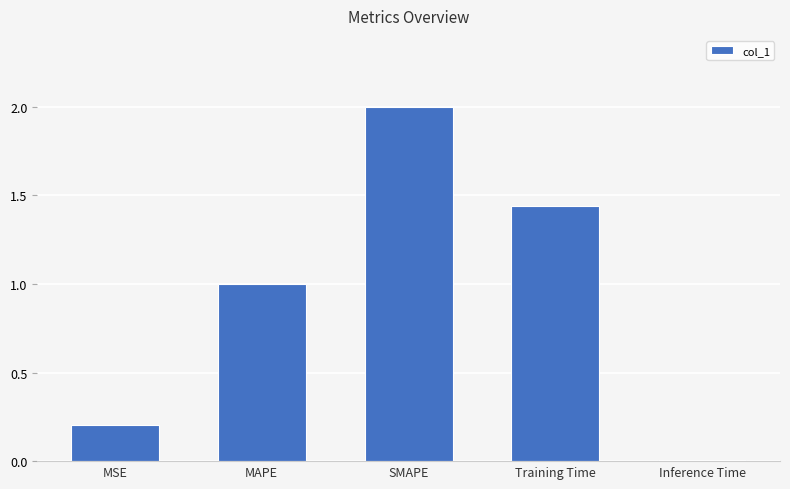

What is the label of the 3rd bar from the left?

SMAPE